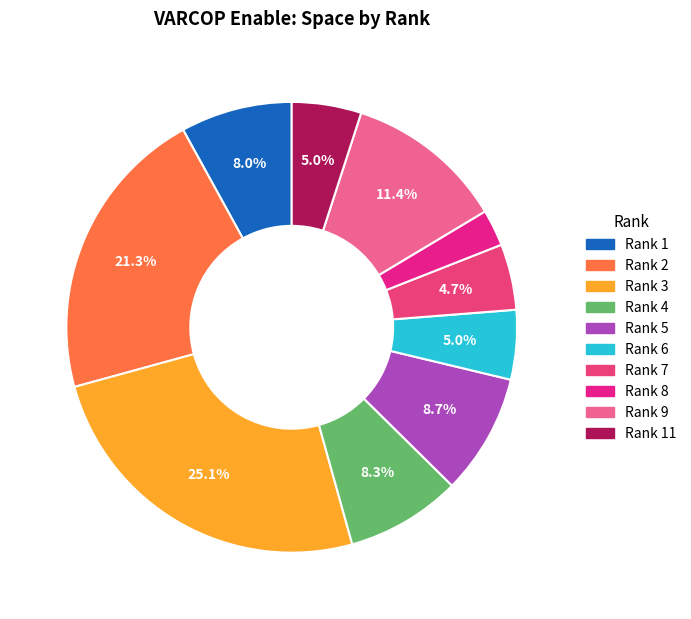

How many slices are in this pie chart?

10